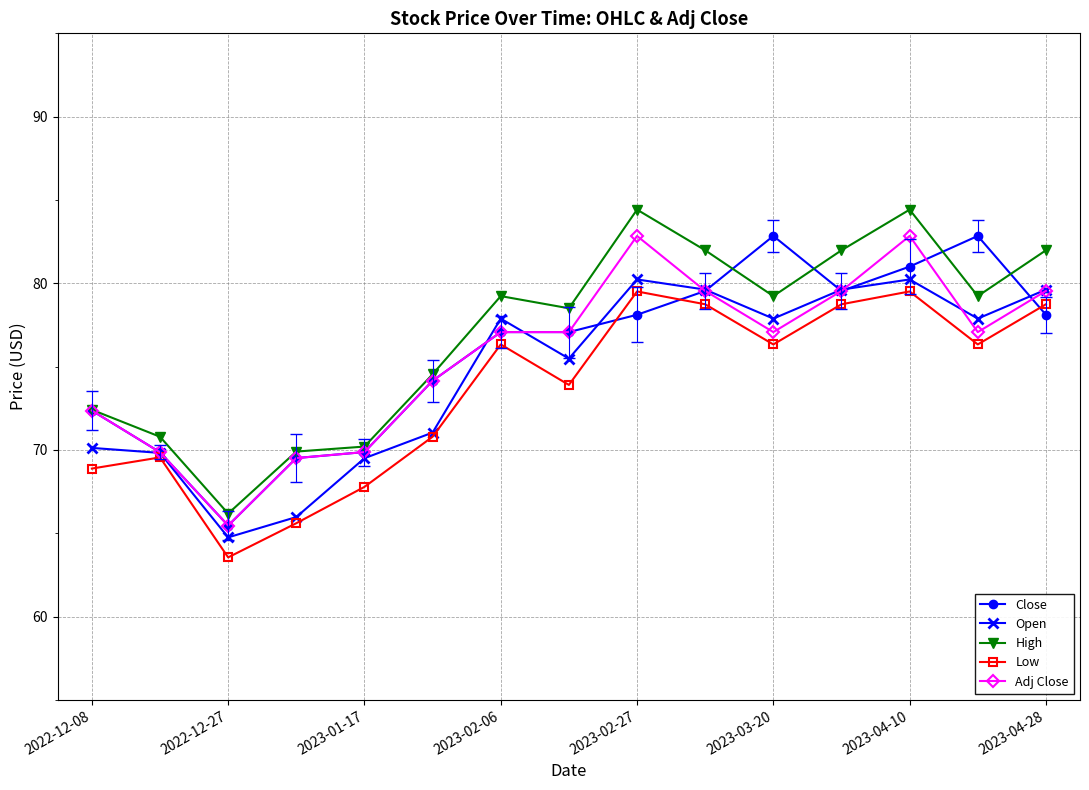

After their last crossing, which series has the higher values: Close or Open?

Open